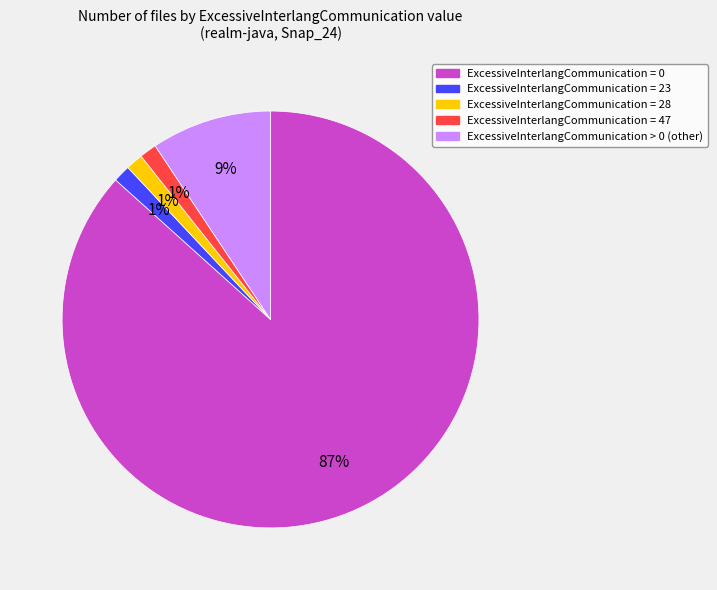

Which slice is the largest?

ExcessiveInterlangCommunication = 0